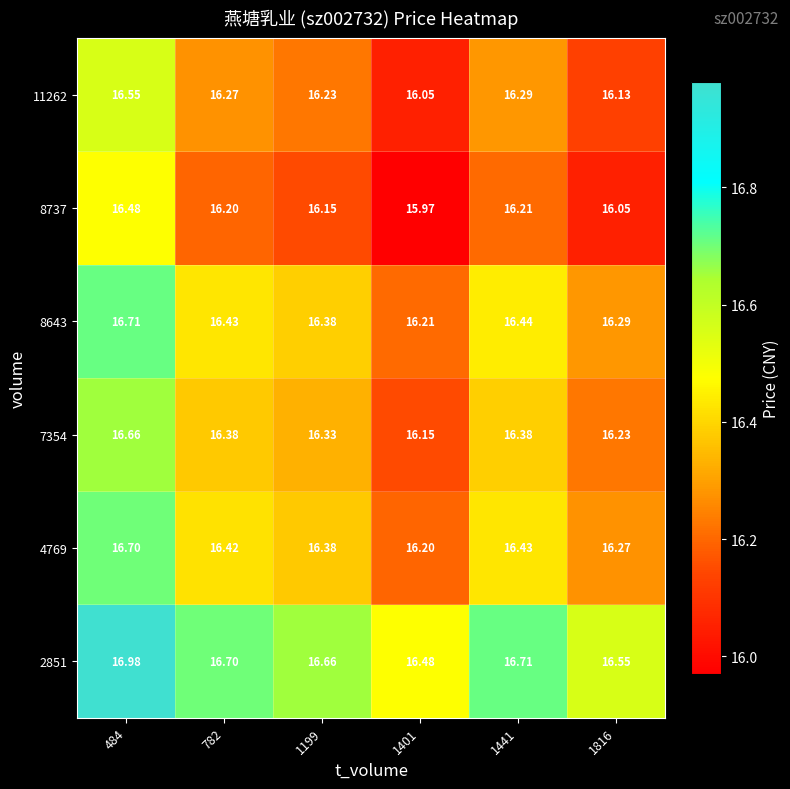

Reading right to left, list all the values displayed in this chart.

2851: 1816=16.6	1441=16.7	1401=16.5	1199=16.7	782=16.7	484=17.0
4769: 1816=16.3	1441=16.4	1401=16.2	1199=16.4	782=16.4	484=16.7
7354: 1816=16.2	1441=16.4	1401=16.1	1199=16.3	782=16.4	484=16.7
8643: 1816=16.3	1441=16.4	1401=16.2	1199=16.4	782=16.4	484=16.7
8737: 1816=16.1	1441=16.2	1401=16.0	1199=16.1	782=16.2	484=16.5
11262: 1816=16.1	1441=16.3	1401=16.1	1199=16.2	782=16.3	484=16.6